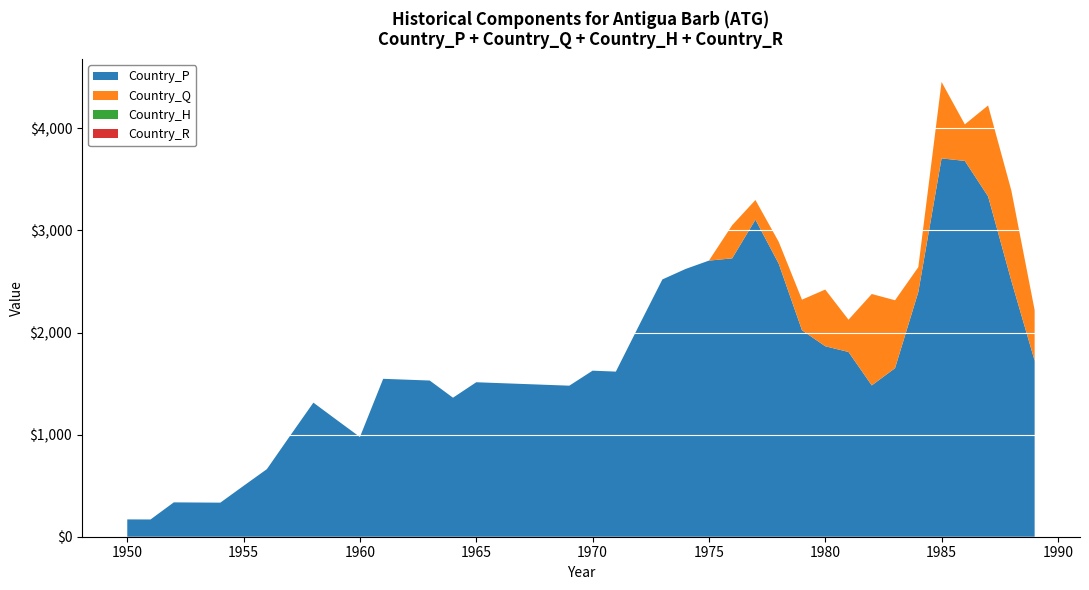

Reading left to right, extract all data points from this chart.

Country_Q: 1950=0.0	1951=0.0	1952=0.0	1953=0.0	1954=0.0	1955=0.0	1956=0.0	1957=0.0	1958=0.0	1959=0.0	1960=0.0	1961=0.0	1962=0.0	1963=0.0	1964=0.0	1965=0.0	1966=0.0	1967=0.0	1968=0.0	1969=0.0	1970=0.0	1971=0.0	1972=0.0	1973=0.0	1974=0.0	1975=0.0	1976=324.9	1977=192.7	1978=214.3	1979=299.2	1980=555.4	1981=316.1	1982=895.2	1983=665.2	1984=244.4	1985=748.8	1986=358.0	1987=891.2	1988=883.8	1989=495.8
Country_R: 1950=0.0	1951=0.0	1952=0.0	1953=0.0	1954=0.0	1955=0.0	1956=0.0	1957=0.0	1958=0.0	1959=0.0	1960=0.0	1961=0.0	1962=0.0	1963=0.0	1964=0.0	1965=0.0	1966=0.0	1967=0.0	1968=0.0	1969=0.0	1970=0.0	1971=0.0	1972=0.0	1973=0.0	1974=0.0	1975=0.0	1976=0.0	1977=0.0	1978=0.0	1979=0.0	1980=0.0	1981=0.0	1982=0.0	1983=0.0	1984=0.0	1985=0.0	1986=0.0	1987=0.0	1988=0.0	1989=0.0
Country_H: 1950=0.0	1951=0.0	1952=0.0	1953=0.0	1954=0.0	1955=0.0	1956=0.0	1957=0.0	1958=0.0	1959=0.0	1960=0.0	1961=0.0	1962=0.0	1963=0.0	1964=0.0	1965=0.0	1966=0.0	1967=0.0	1968=0.0	1969=0.0	1970=0.0	1971=0.0	1972=0.0	1973=0.0	1974=0.0	1975=0.0	1976=0.0	1977=0.0	1978=0.0	1979=0.0	1980=0.0	1981=0.0	1982=0.0	1983=0.0	1984=0.0	1985=0.0	1986=0.0	1987=0.0	1988=0.0	1989=0.0
Country_P: 1950=169.6	1951=168.9	1952=336.5	1953=335.1	1954=333.7	1955=498.4	1956=661.8	1957=989.3	1958=1313.2	1959=1144.2	1960=976.7	1961=1546.6	1962=1538.2	1963=1529.8	1964=1361.6	1965=1513.0	1966=1504.6	1967=1496.2	1968=1487.8	1969=1479.4	1970=1626.3	1971=1617.2	1972=2070.7	1973=2520.1	1974=2622.8	1975=2704.3	1976=2726.5	1977=3105.4	1978=2674.3	1979=2022.8	1980=1865.6	1981=1809.6	1982=1482.1	1983=1651.0	1984=2396.1	1985=3705.6	1986=3680.8	1987=3333.2	1988=2506.5	1989=1724.4